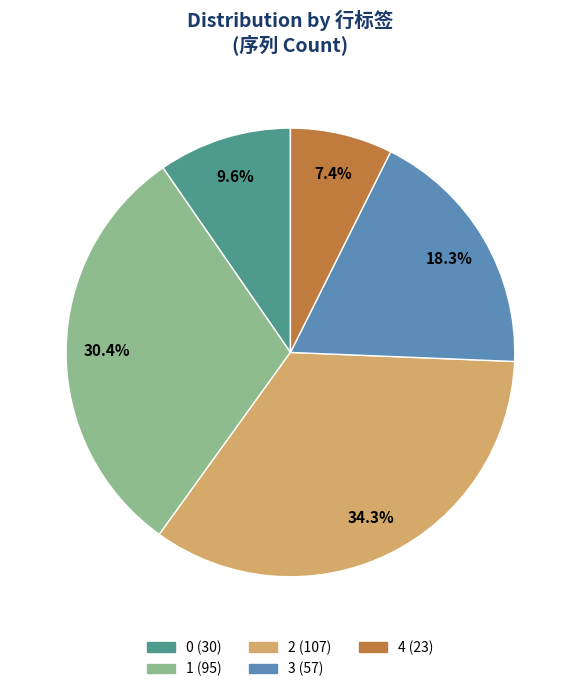

To the nearest percent, what is the combined percentage of 4 and 3?

26%